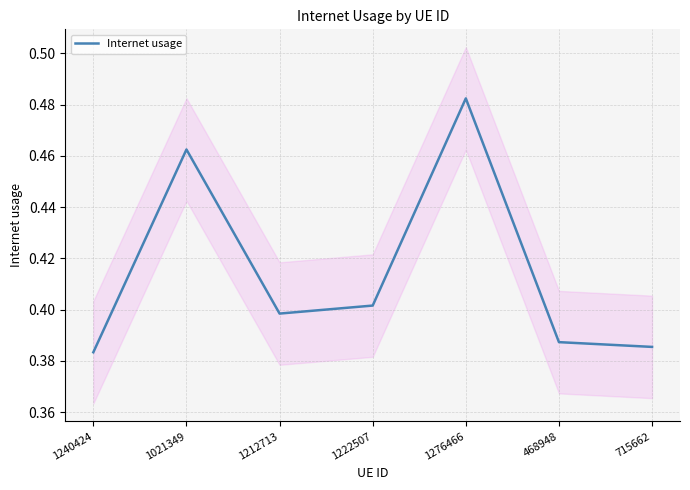

List the labels in order of value, smallest first.

1240424, 715662, 468948, 1212713, 1222507, 1021349, 1276466